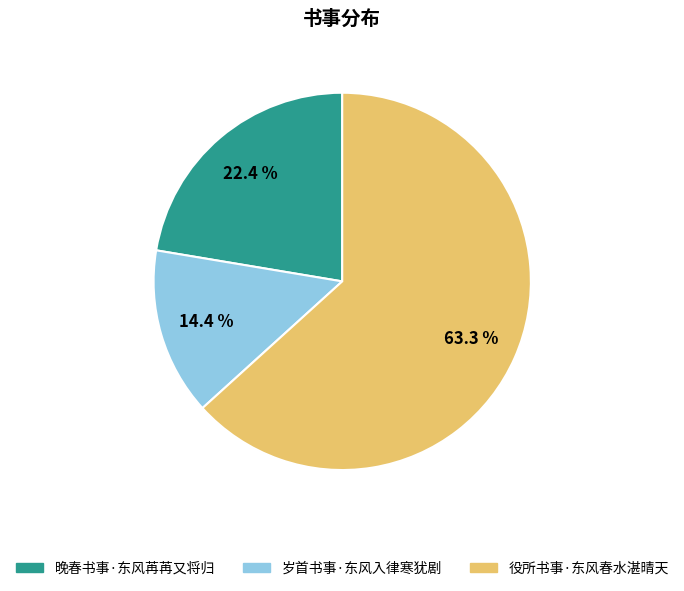

How many segments does this pie chart have?

3